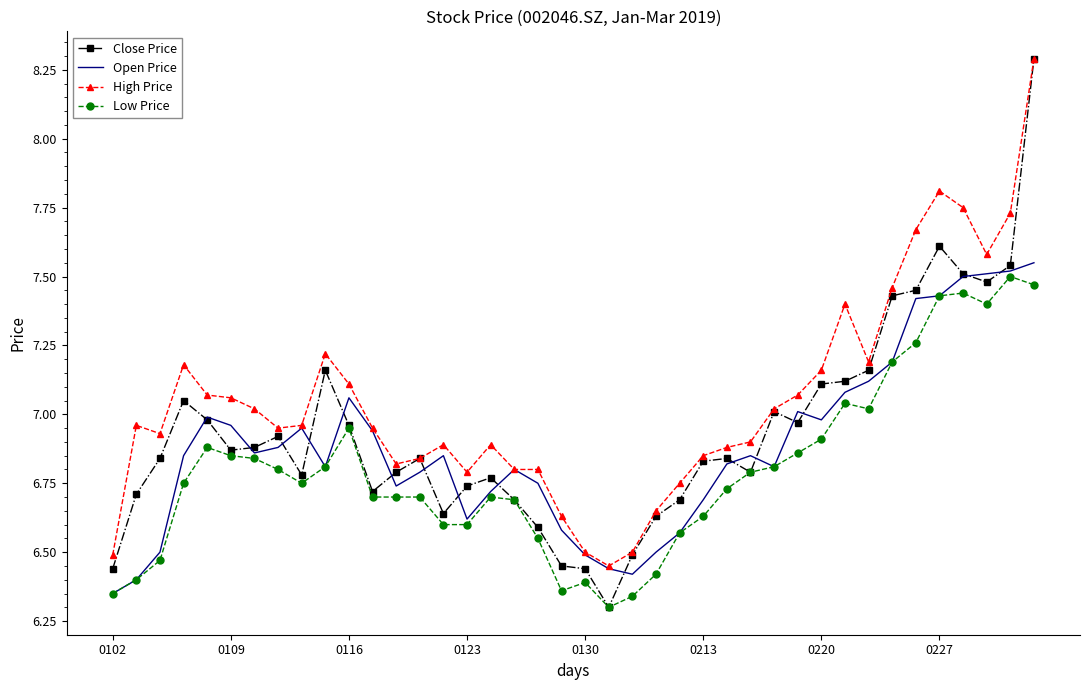

True or false: Low Price and High Price cross at least once.

False